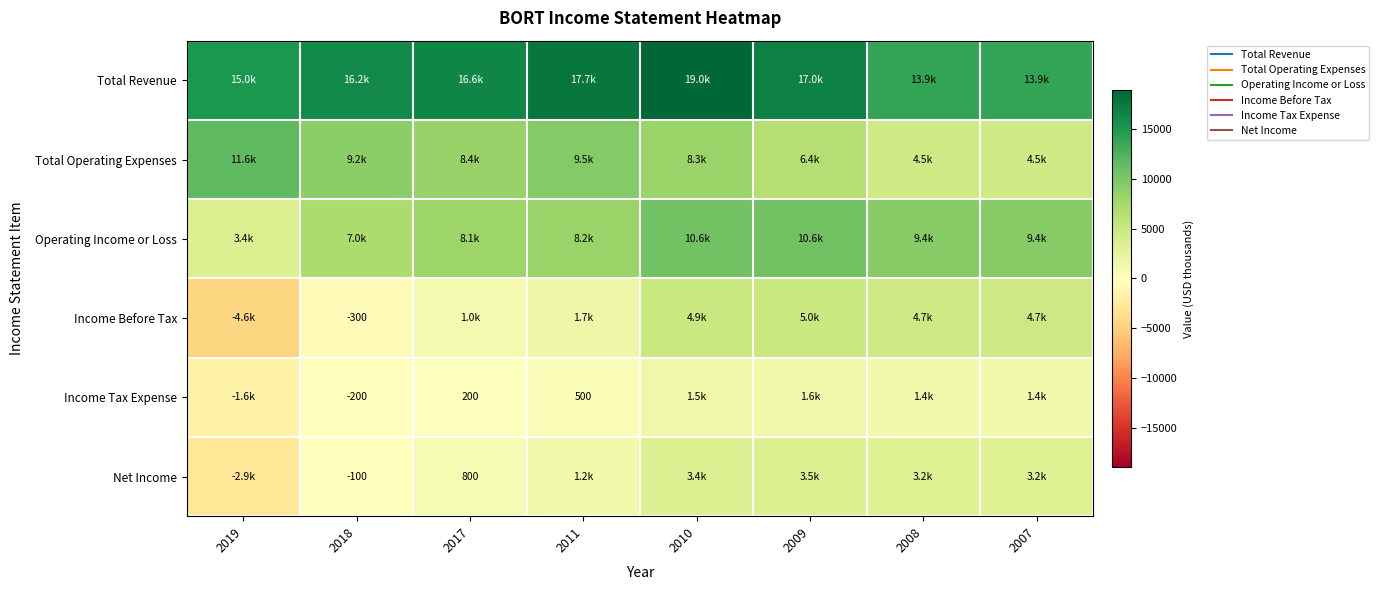

At which category does the chart reach its minimum across all series?

2019